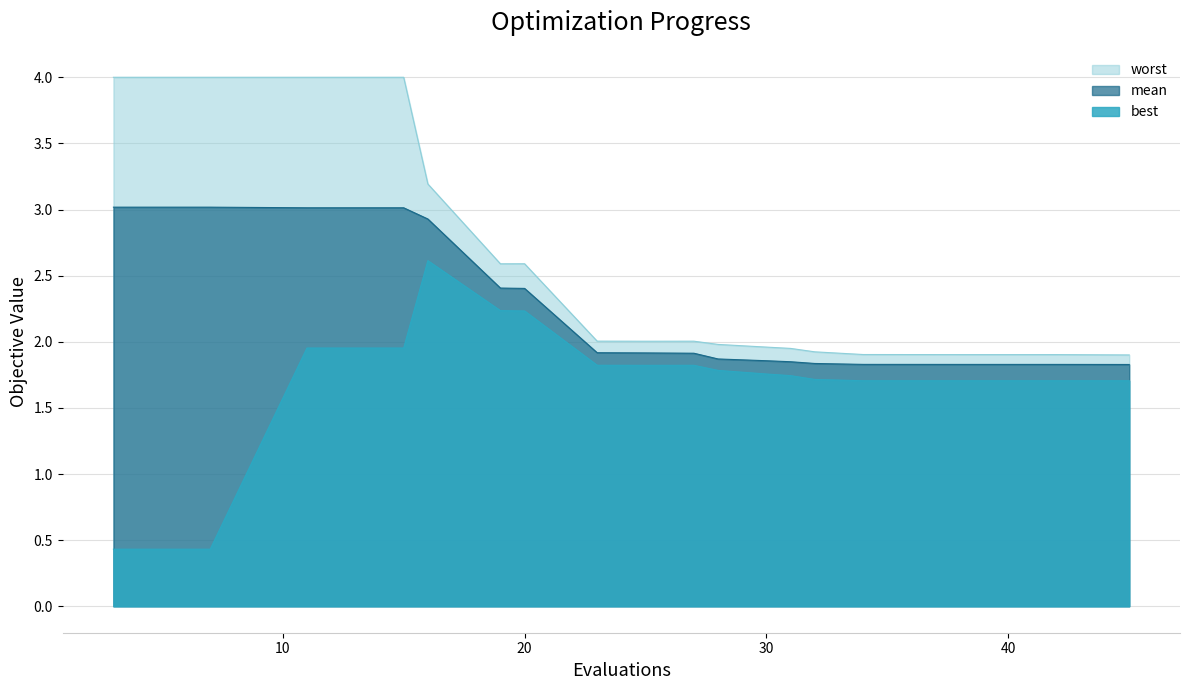

Reading left to right, transcribe all the data shown in this chart.

mean: 3.0	3.0	3.0	3.0	2.9	2.4	2.4	1.9	1.9	1.9	1.9	1.9	1.8	1.8	1.8	1.8	1.8	1.8	1.8	1.8
best: 0.4	0.4	2.0	2.0	2.6	2.2	2.2	1.8	1.8	1.8	1.8	1.8	1.7	1.7	1.7	1.7	1.7	1.7	1.7	1.7
worst: 4.0	4.0	4.0	4.0	3.2	2.6	2.6	2.0	2.0	2.0	2.0	2.0	1.9	1.9	1.9	1.9	1.9	1.9	1.9	1.9